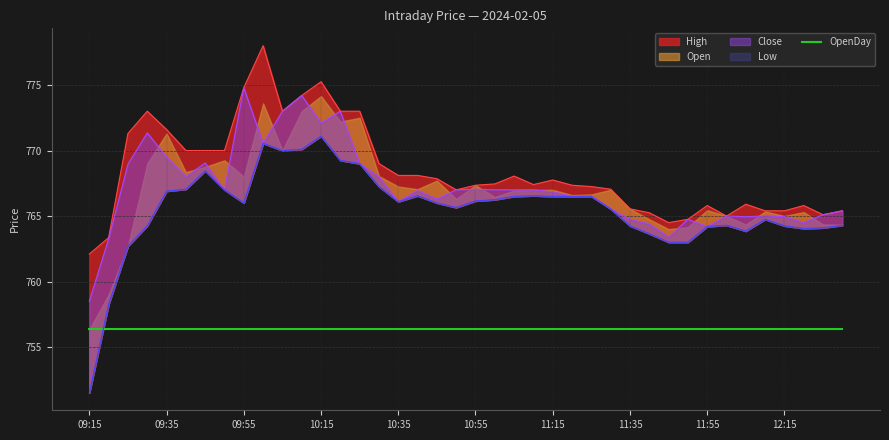

At which label is Close closest to 766?

10:35